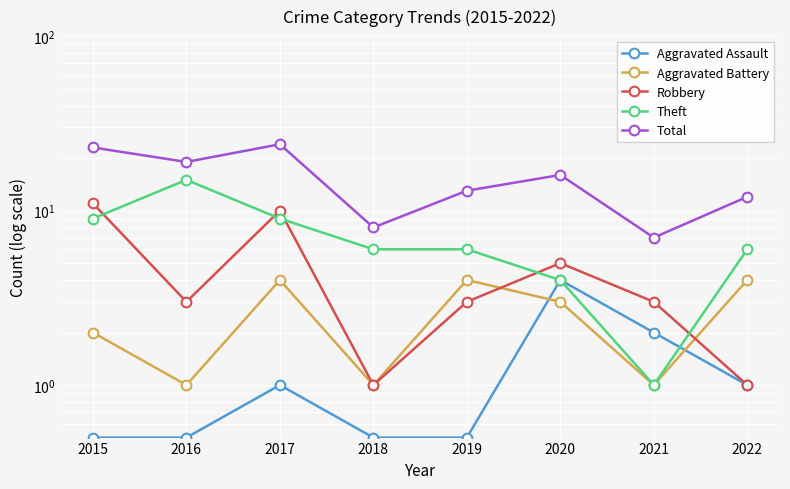

The value of Theft at 2021 is 1.0. True or false?

True